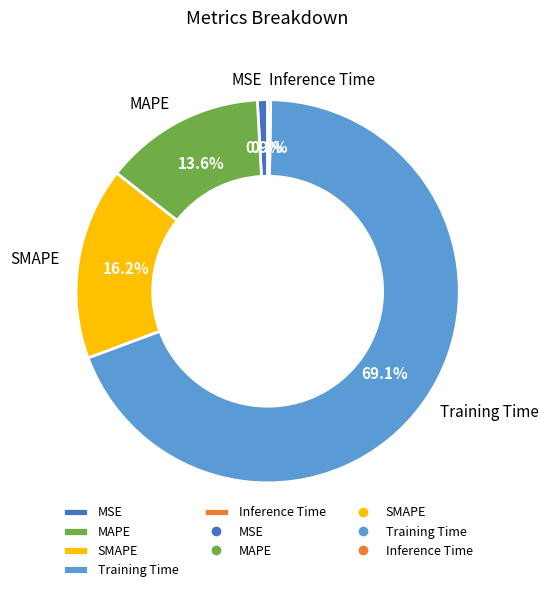

Which has a higher value, SMAPE or Training Time?

Training Time